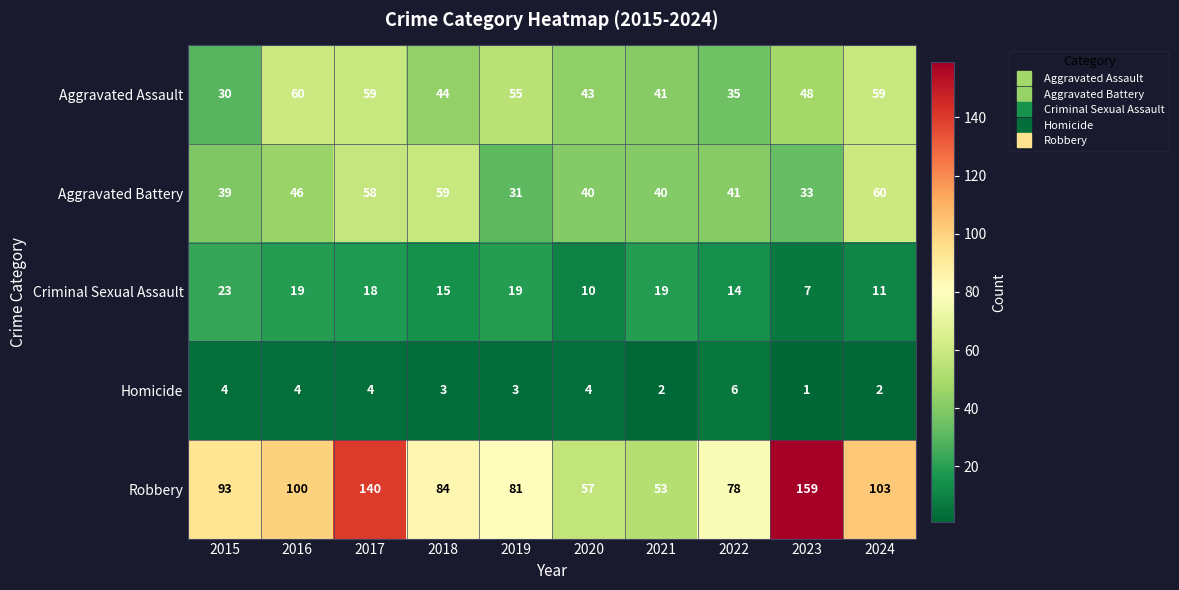

What is the sum of the Homicide values at 2018 and 2017?

7